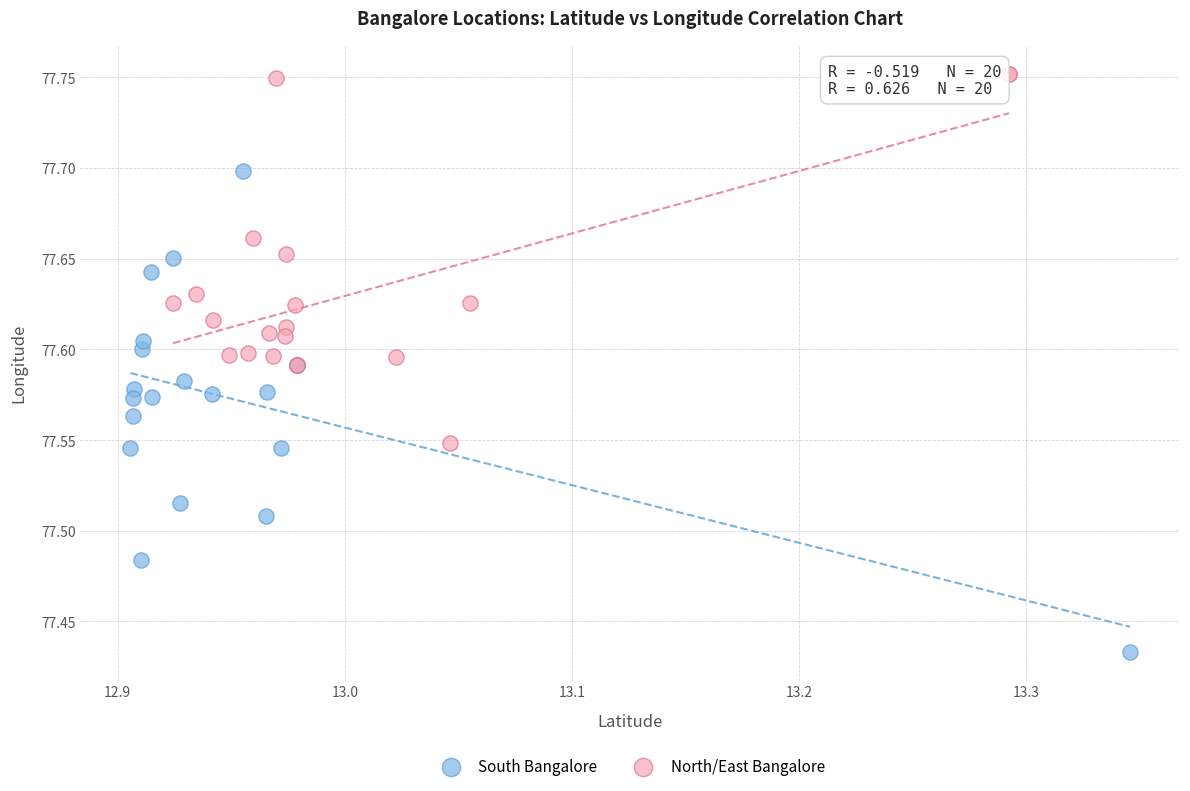

Which series reaches the maximum Y coordinate?

North/East Bangalore